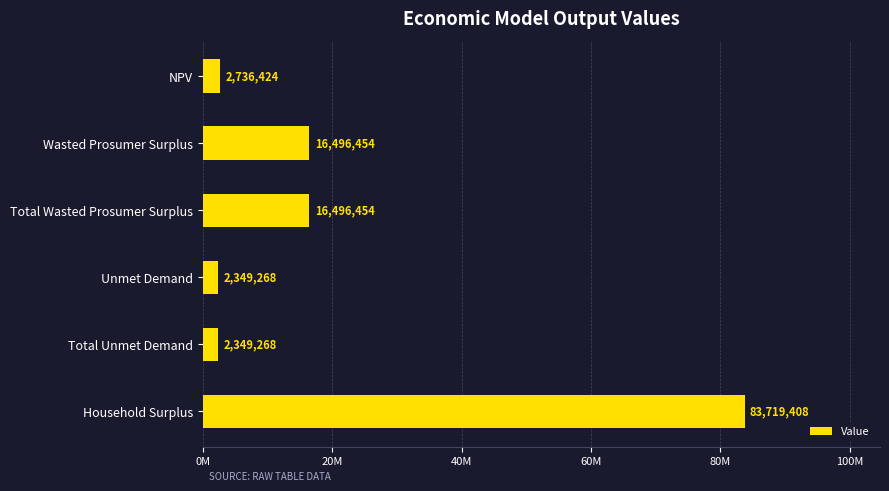

What is the smallest value displayed?

2349268.2